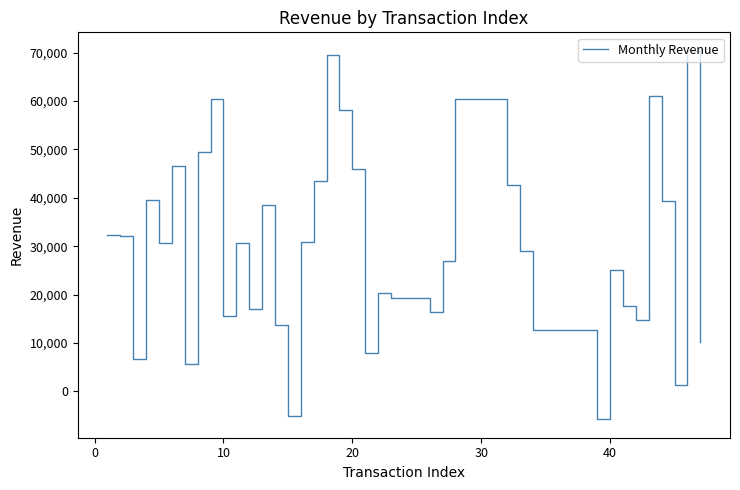

What is the maximum value shown in the chart?

70401.0